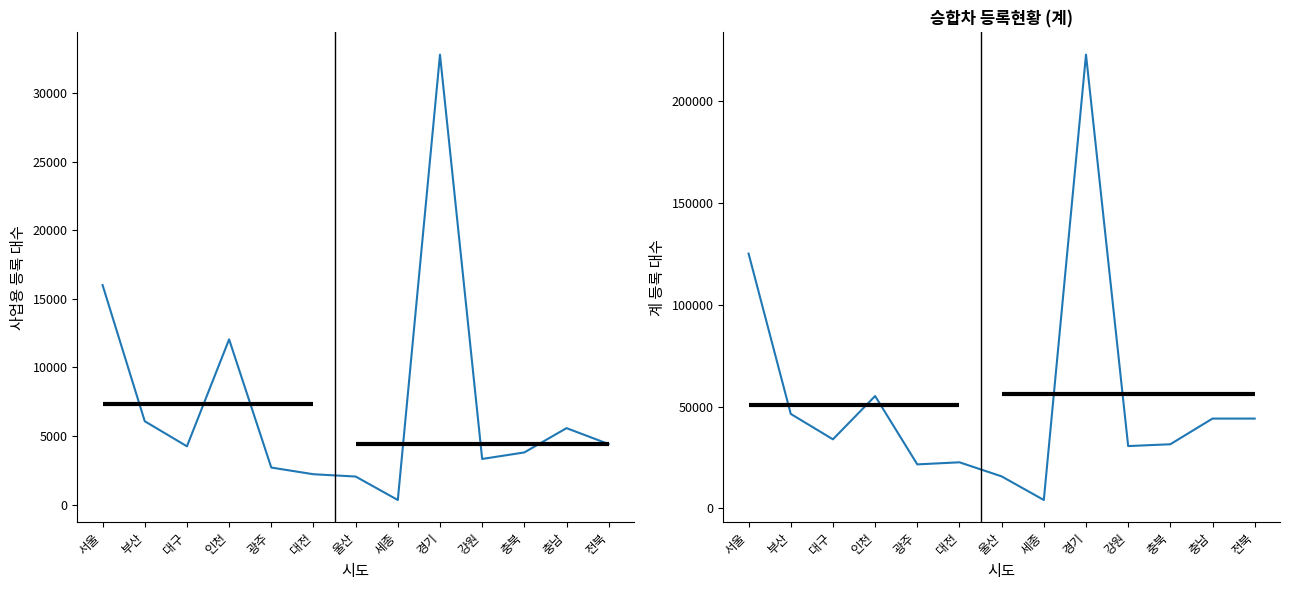

True or false: 계 and 사업용 intersect in this chart.

False